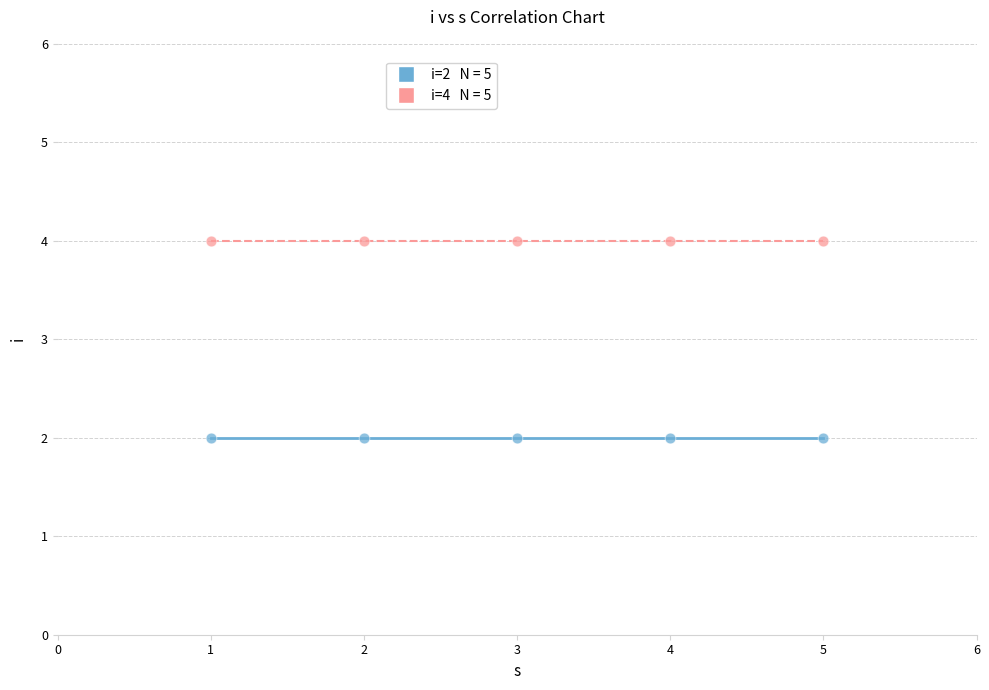

Across all data points, what is the average X value?

3